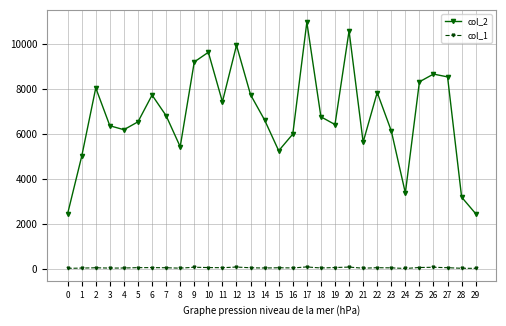

True or false: col_2 has more than 1 points higher than both neighbors.

True